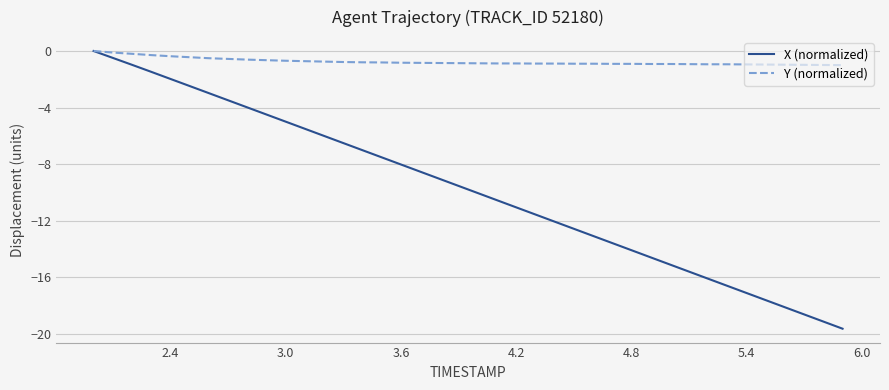

Which series has the largest range (max minus min)?

X (normalized)